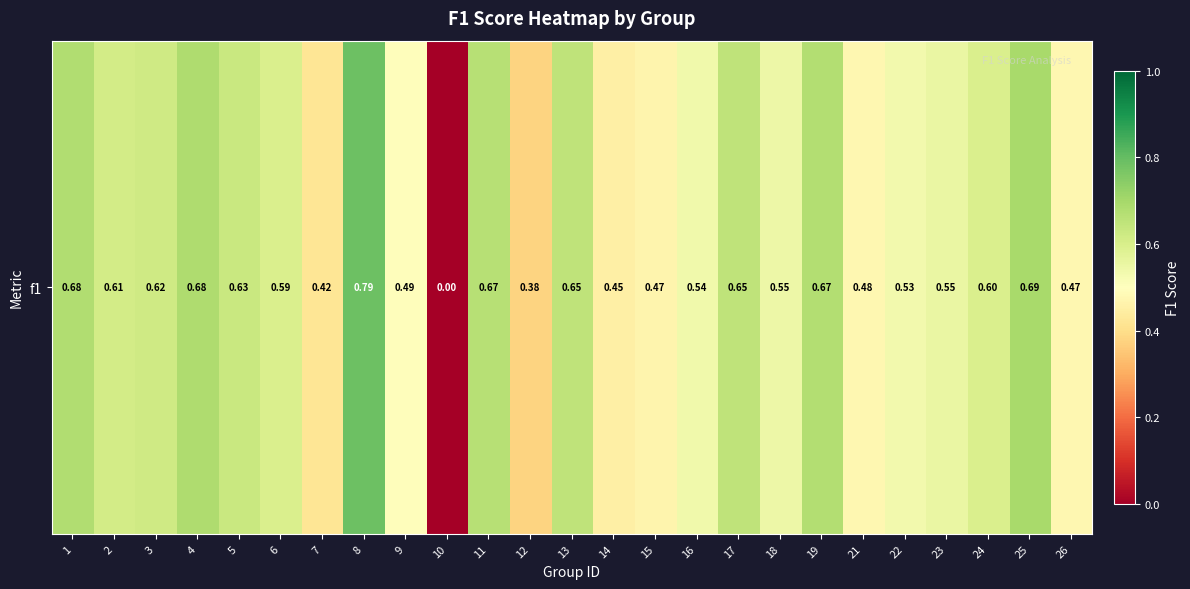

At which label is the value closest to 0?

10